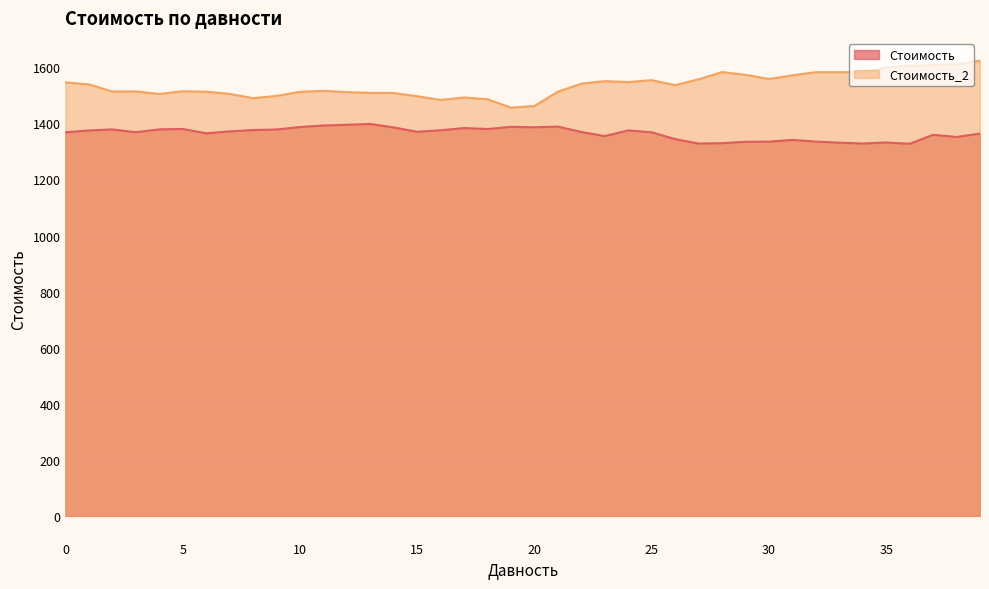

True or false: Стоимость has a value of 1898.4 at 29.

False